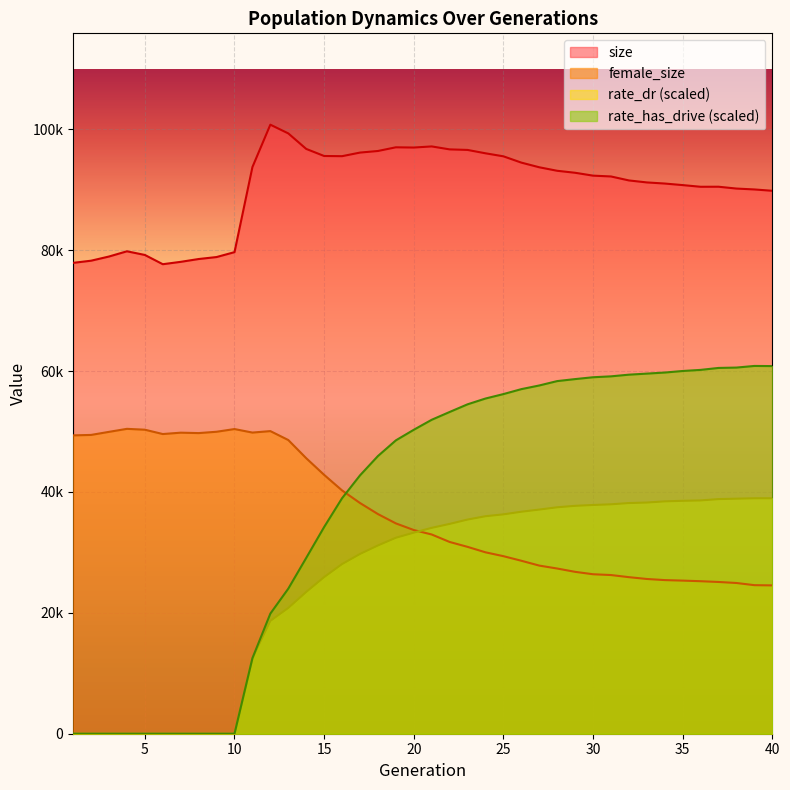

Which has a higher value, 24 or 3?

24